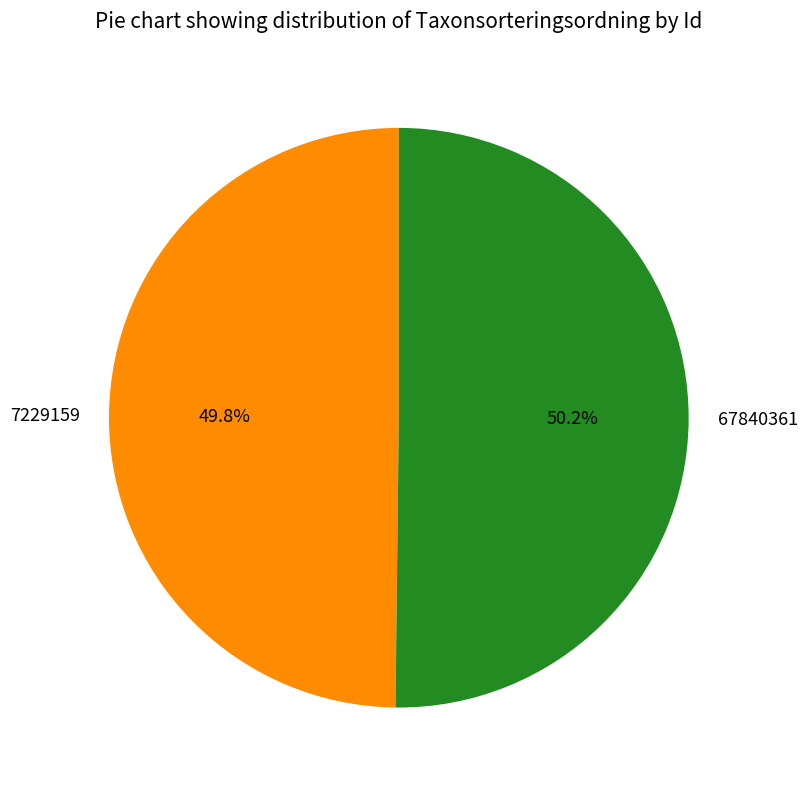

Is the sum of 67840361 and 7229159 greater than half?

Yes